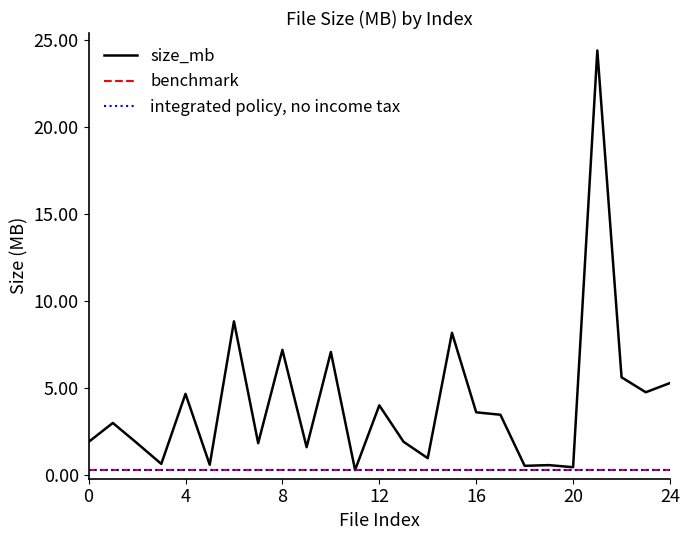

What is the label of the 8th point from the left?

7